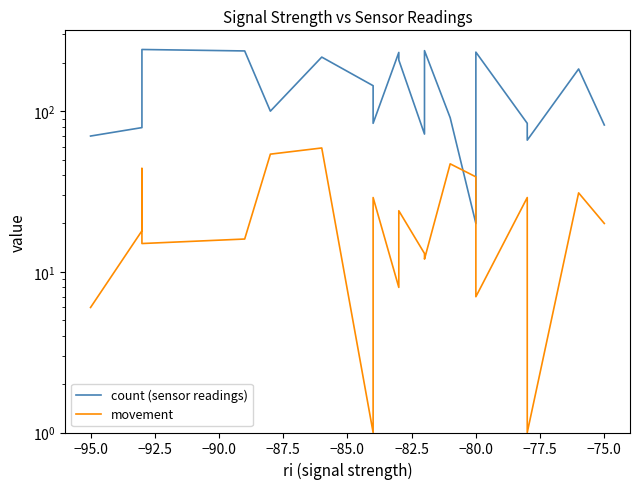

Reading left to right, what are all the values shown in this chart?

count (sensor readings): 70	79	219	242	237	100	217	144	84	232	208	72	238	91	20	233	84	66	183	82
movement: 6	18	44	15	16	54	59	1	29	8	24	13	12	47	39	7	29	1	31	20